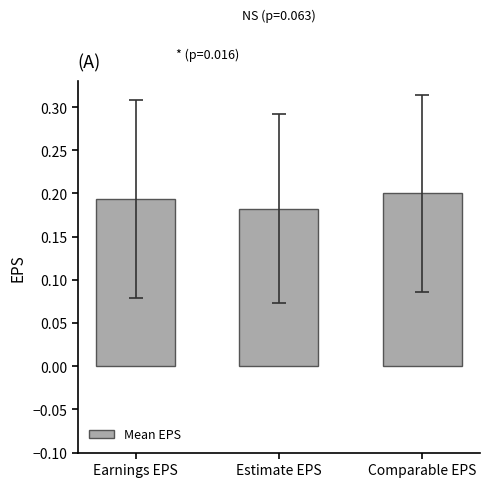

Is it true that the value at Earnings EPS is 0.3?

False